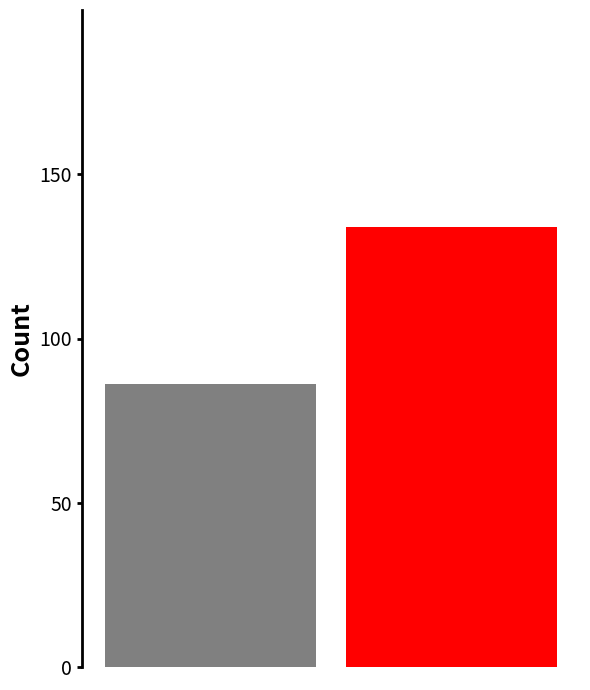

What is the smallest value displayed?

86